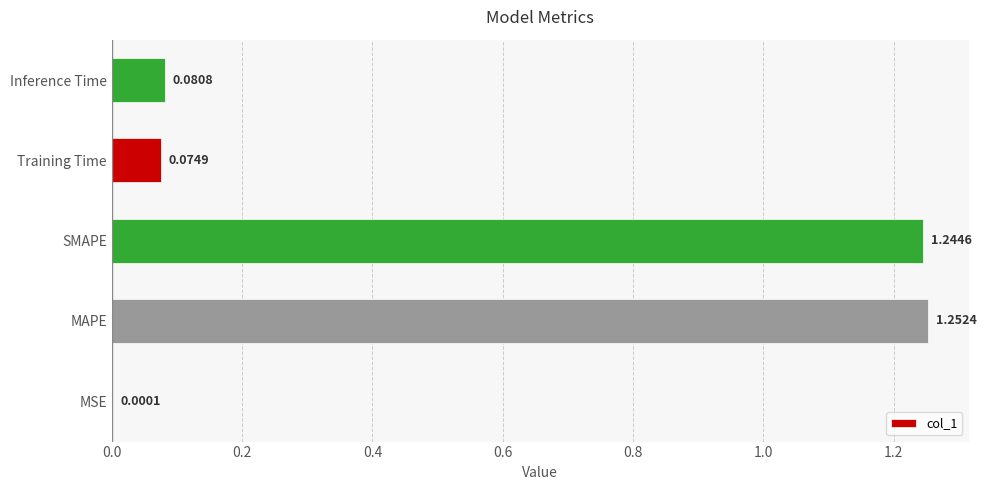

Which has a higher value, Training Time or MAPE?

MAPE